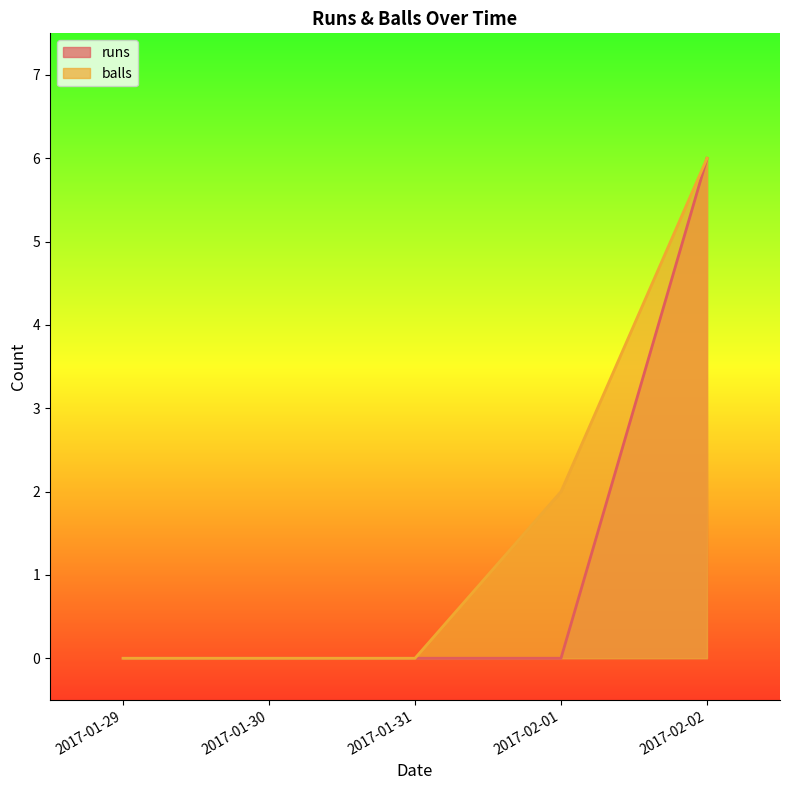

List the series in order of their overall mean, lowest first.

runs, balls